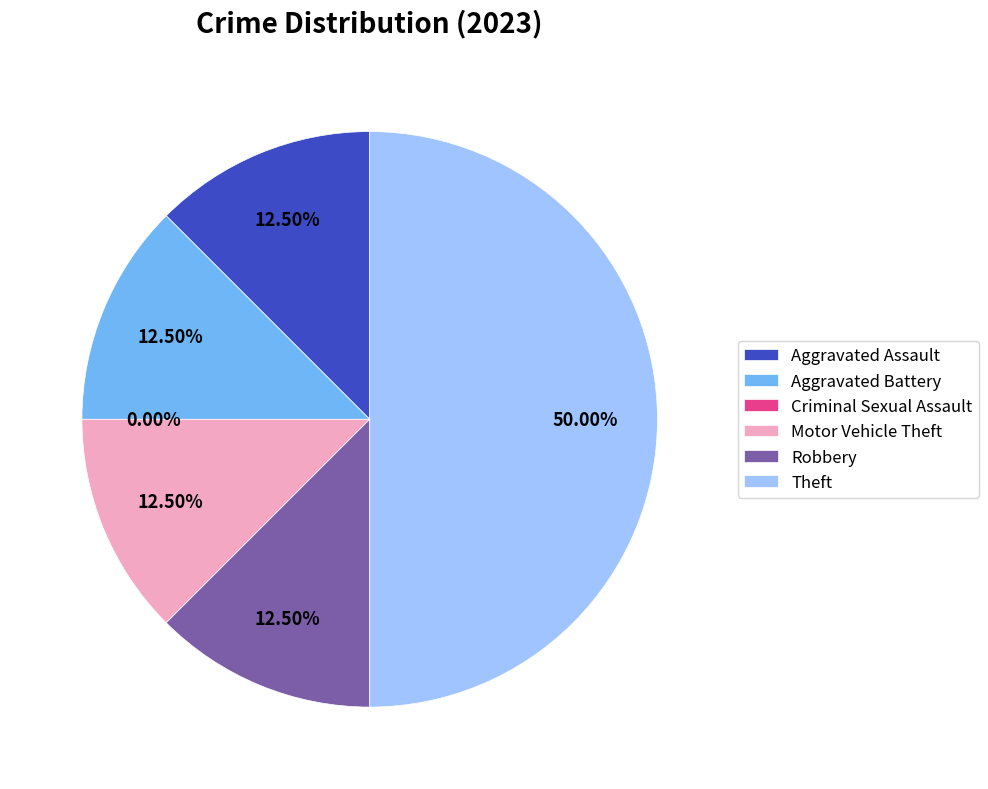

How many segments does this pie chart have?

6